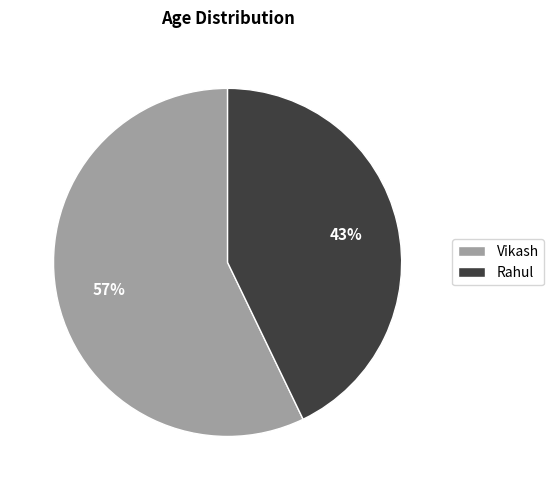

To the nearest percent, what portion does Rahul represent?

43%